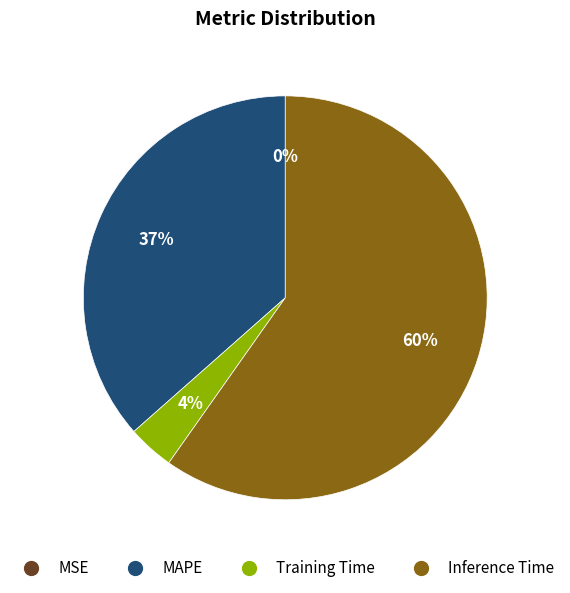

True or false: Inference Time accounts for 60% of the total.

True